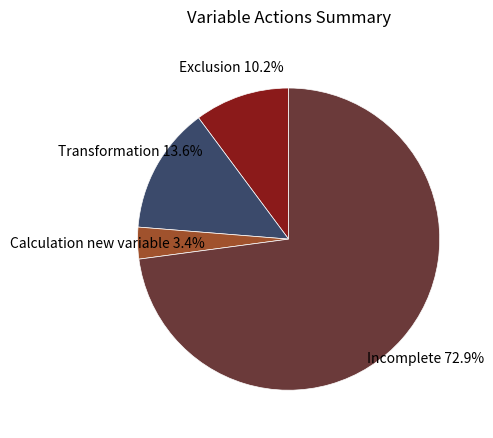

Is there any slice that represents more than half of the pie?

Yes